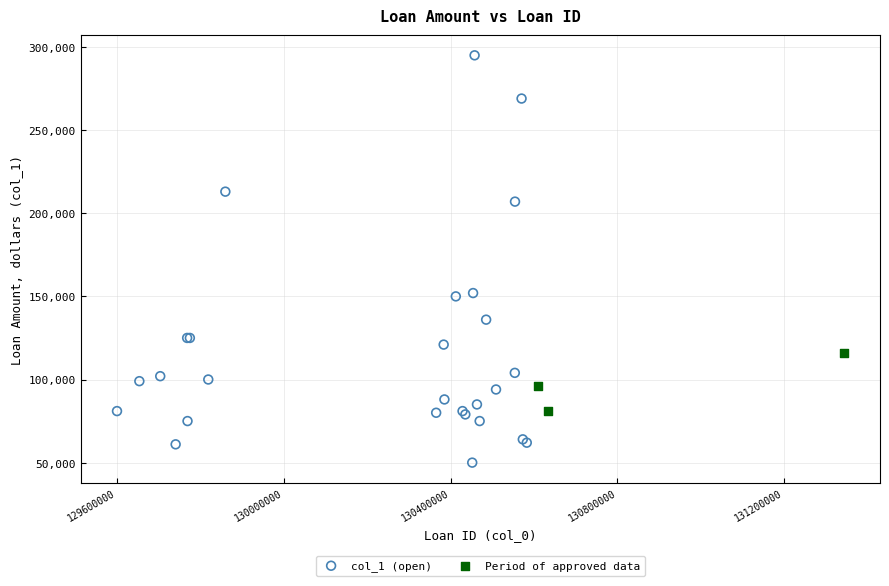

Which series contains the highest Y value?

col_1 (open)